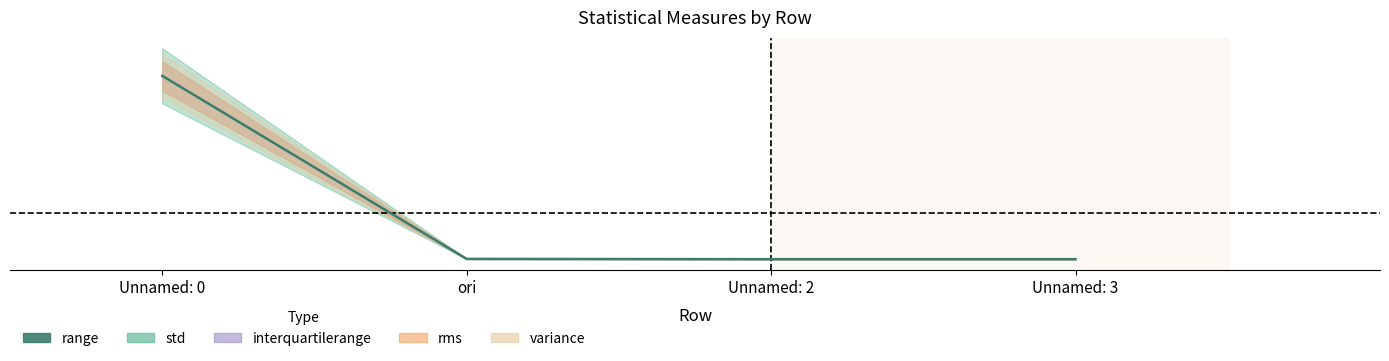

What is the label of the 1st point from the left?

Unnamed: 0